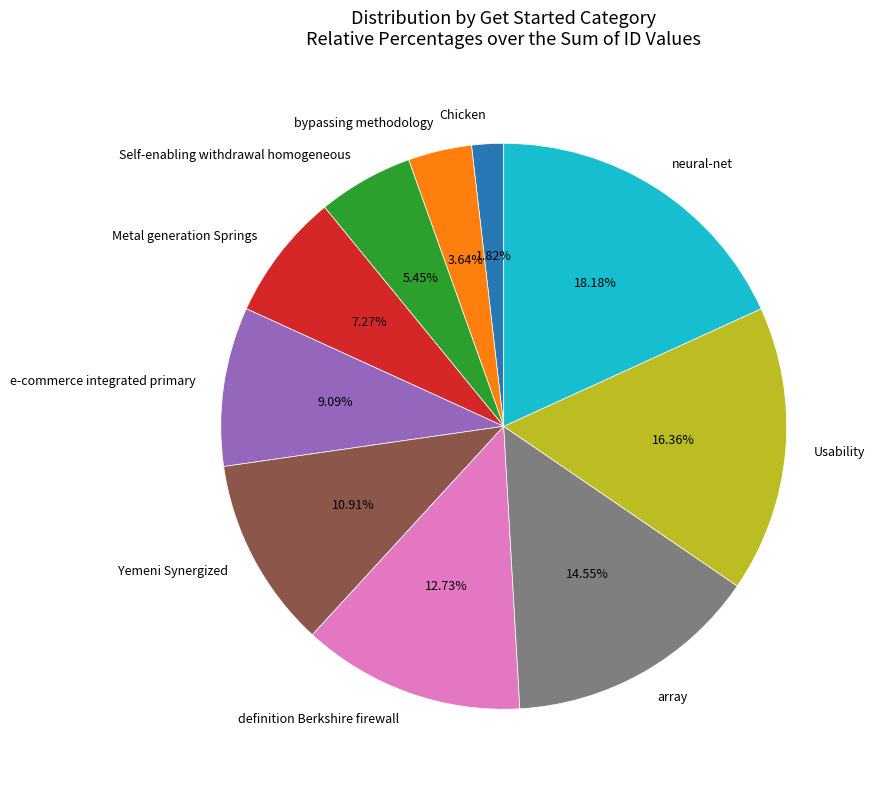

To the nearest percent, what is the average slice percentage?

10%